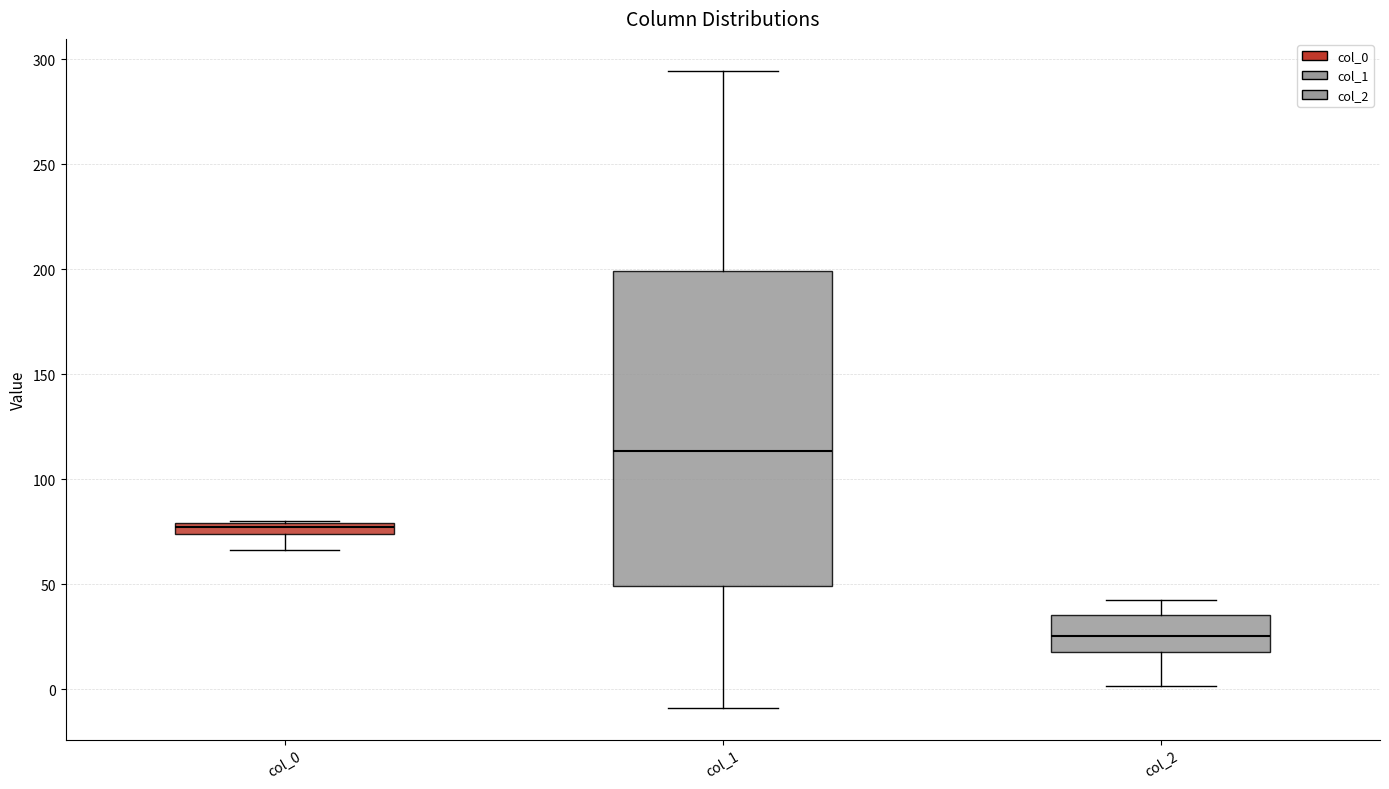

Where is the lower edge of the box for col_2 on the y-axis? The values are not printed on the chart, so give them approximately, as read against the axis.

20